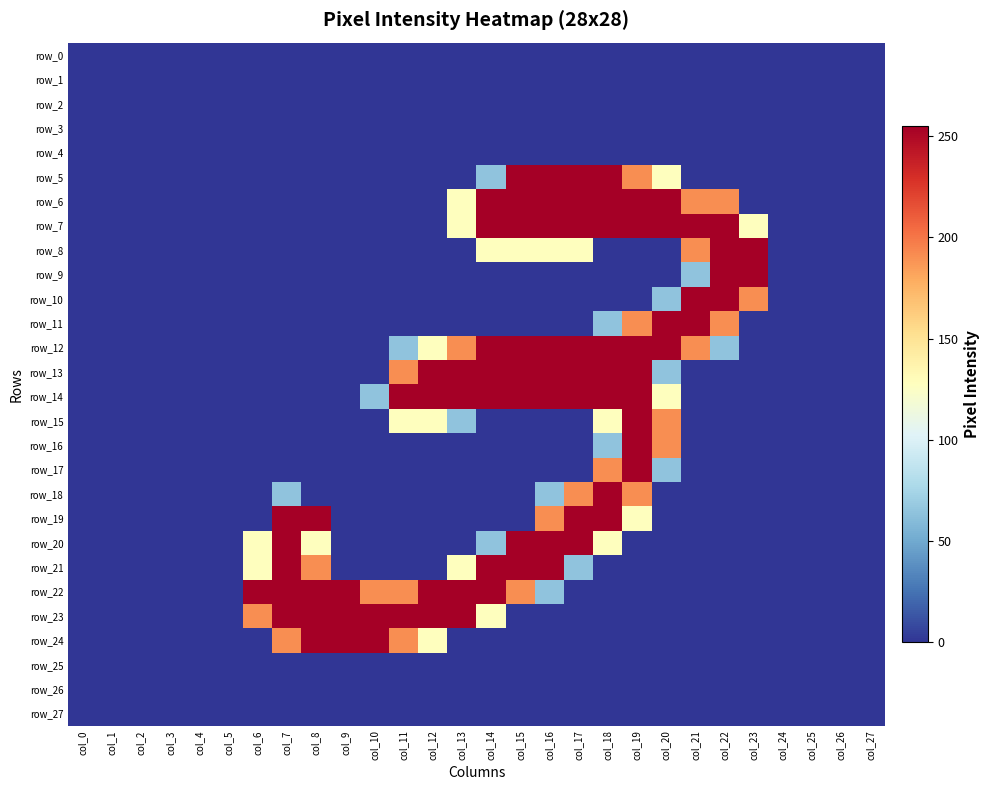

What is the greatest value displayed?

255